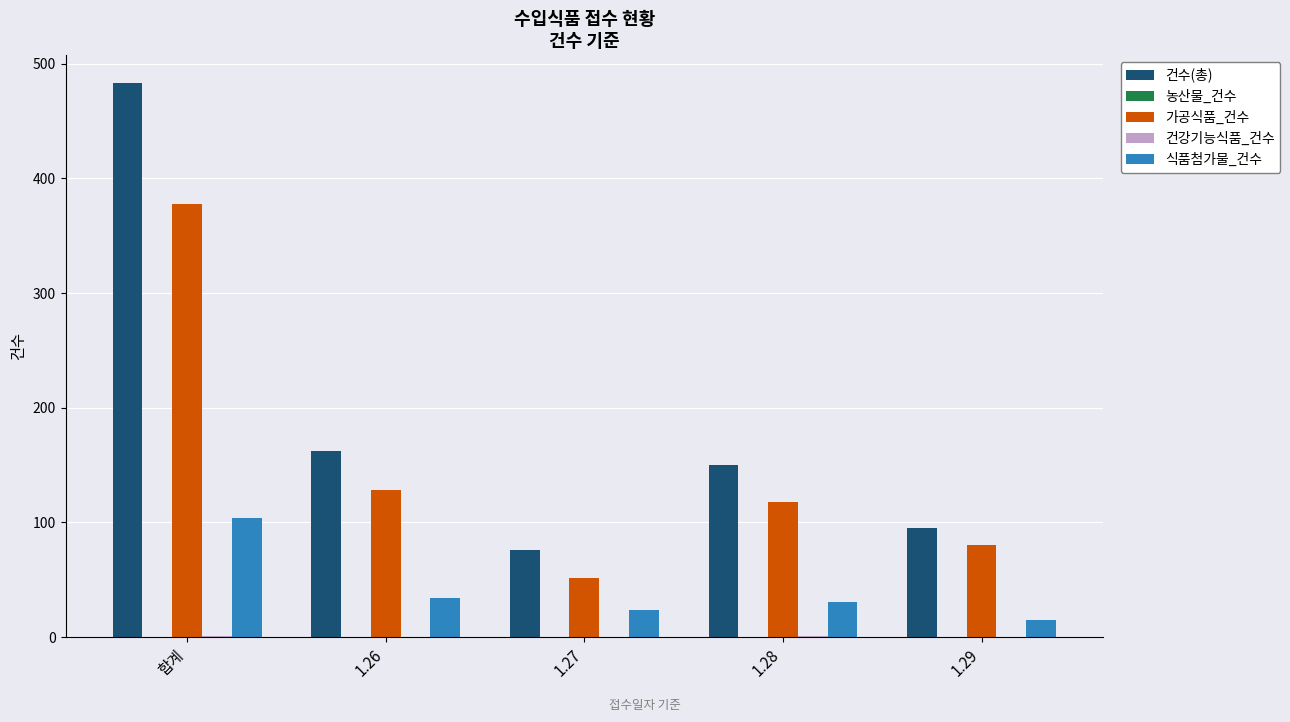

Is it true that 가공식품_건수 equals 378 at 합계?

True